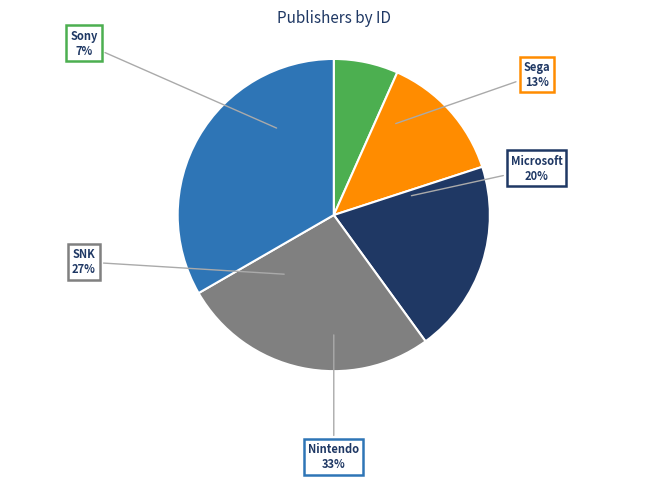

To the nearest percent, what is the difference between the Sega and Nintendo slice percentages?

20%